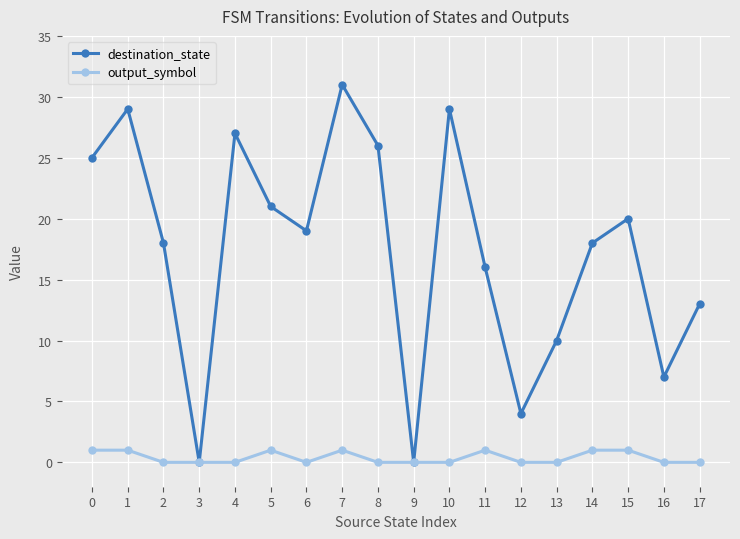

What is the sum of the destination_state values at 0 and 12?

29